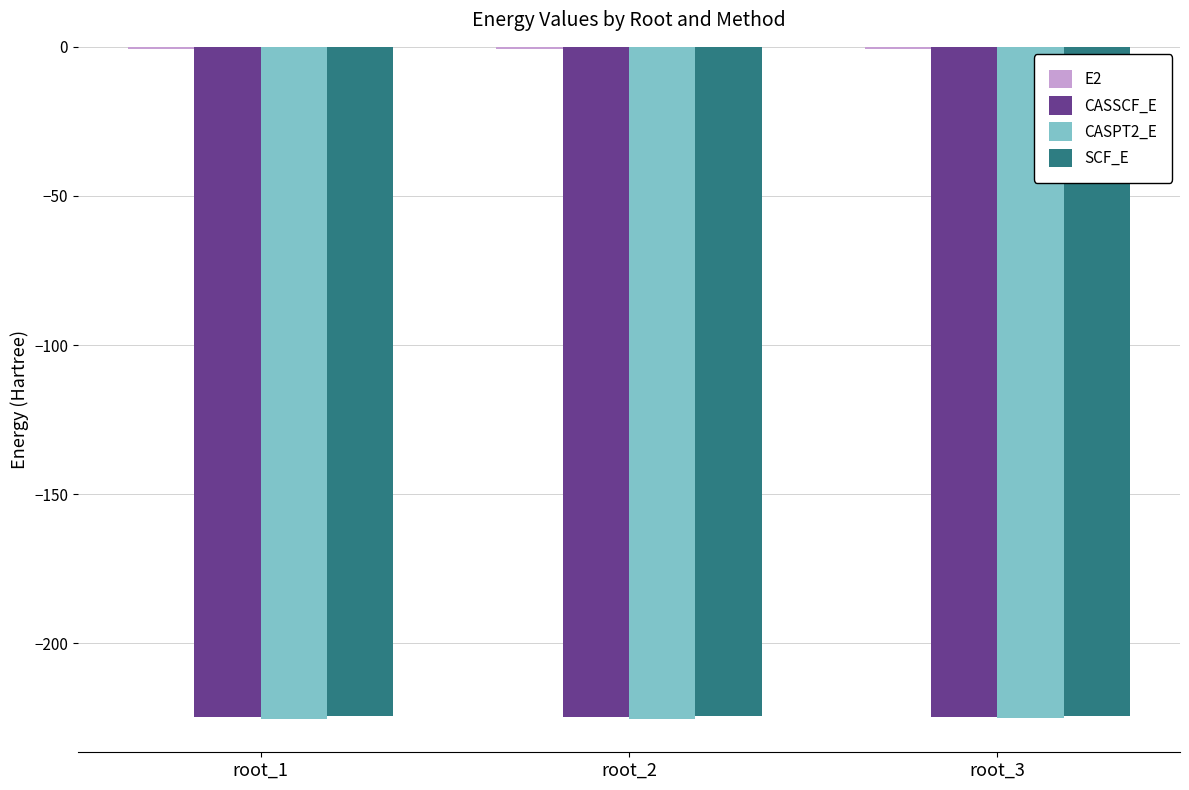

Does the chart contain stacked bars?

No